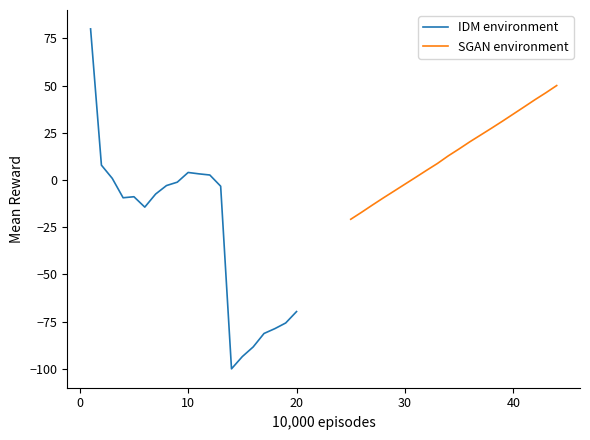

How many data points does each series have?

20